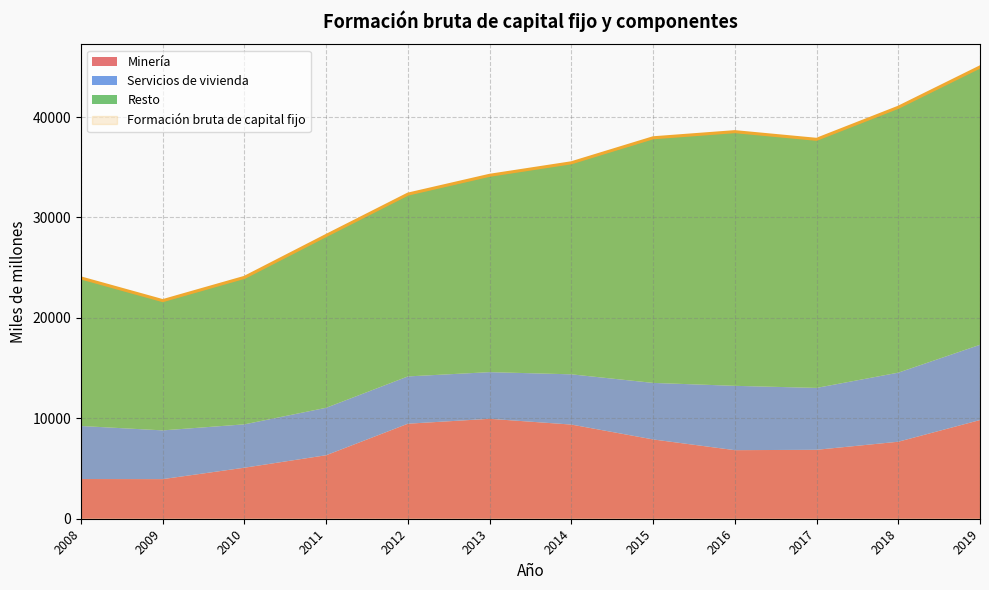

Where is Formación bruta de capital fijo nearest to the value 33353?

2013